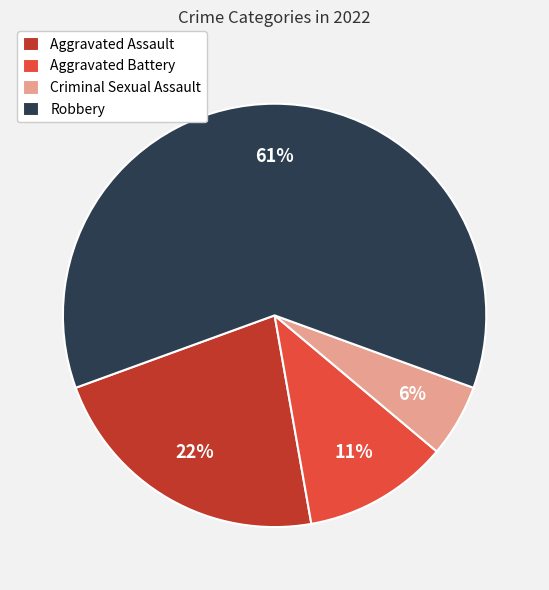

Which category has the smallest portion of the pie?

Criminal Sexual Assault